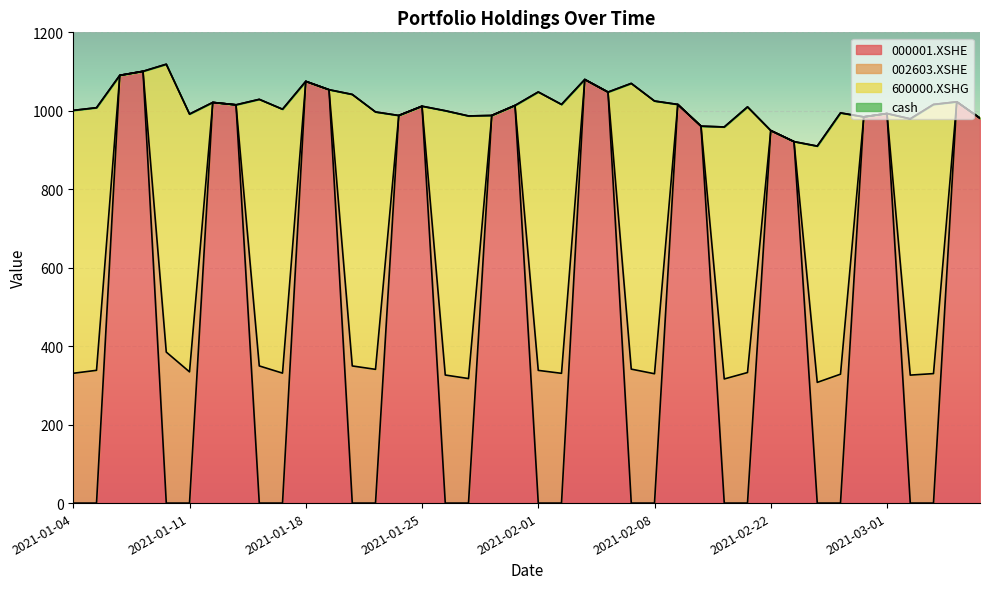

What is the maximum value shown in the chart?

1100.7